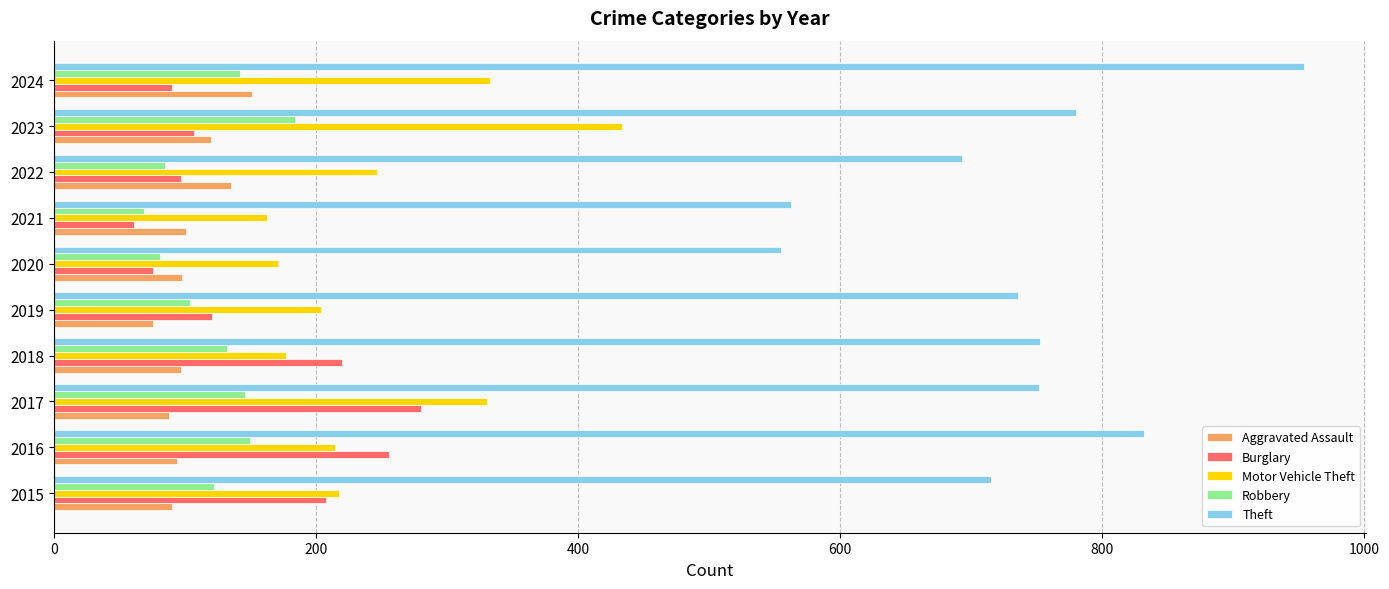

Is it true that Theft equals 752 at 2017?

True